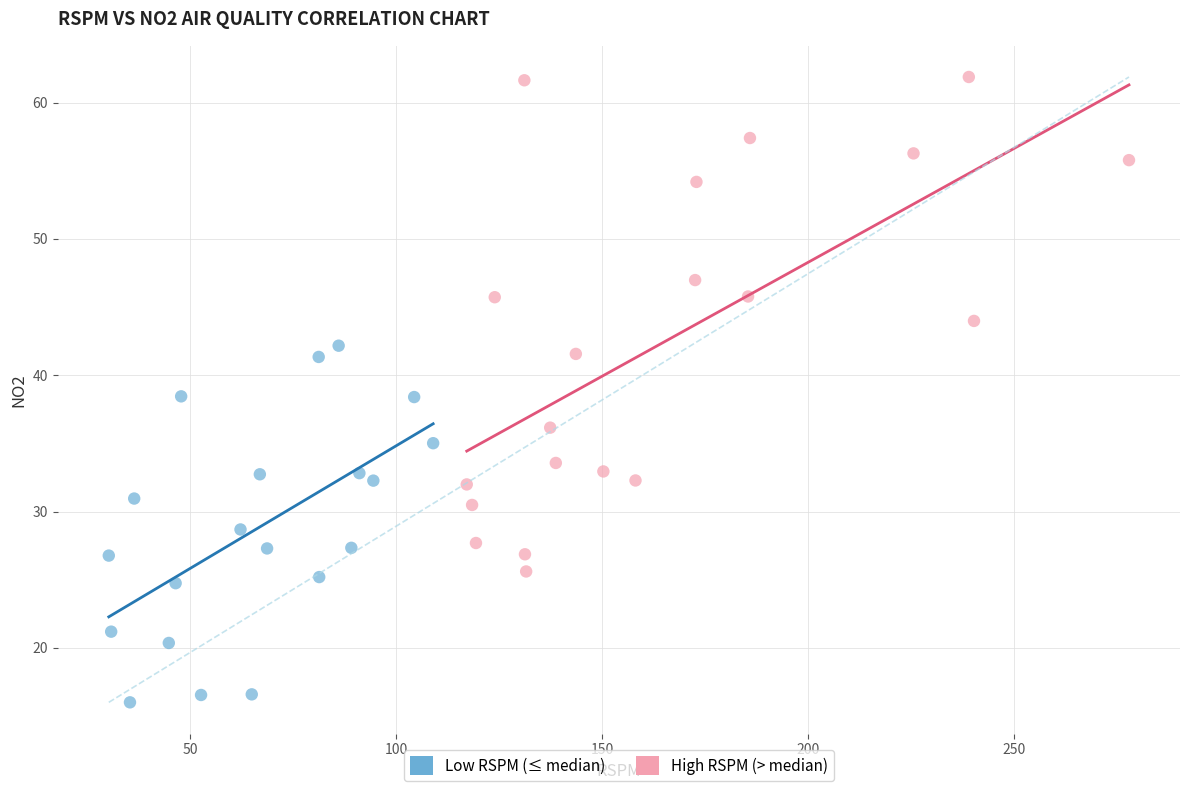

Which series contains the highest Y value?

High RSPM (> median)